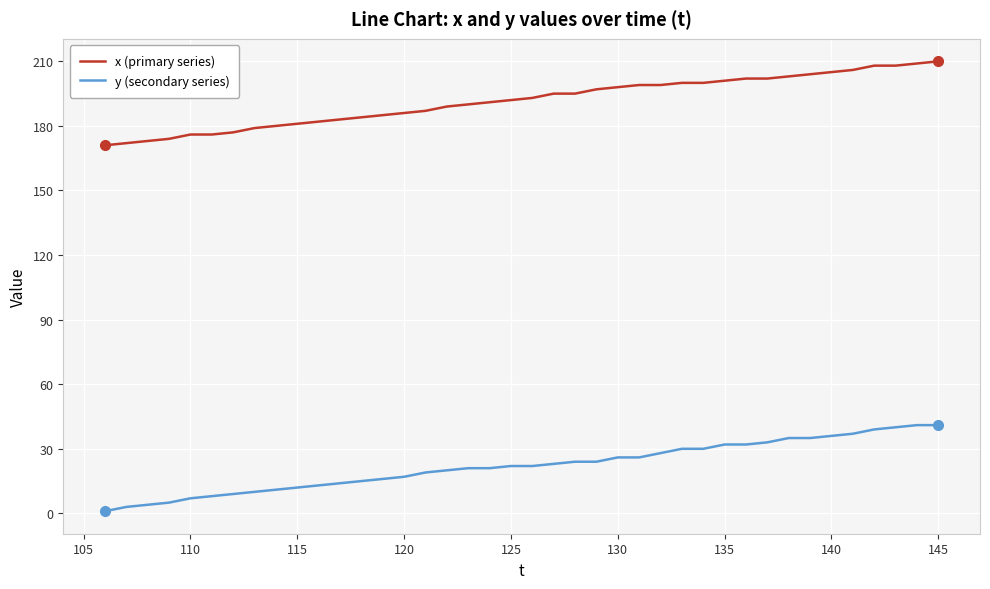

What are all the series names shown in the legend?

x (primary series), y (secondary series)